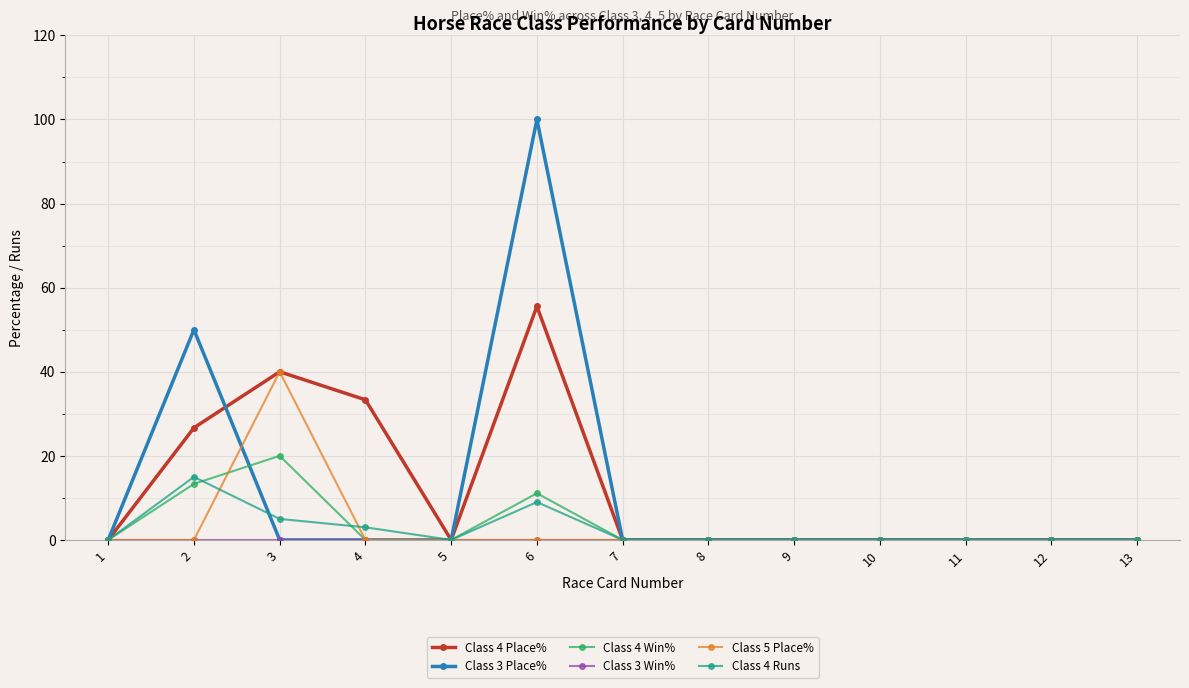

True or false: Class 4 Runs and Class 3 Place% intersect in this chart.

True